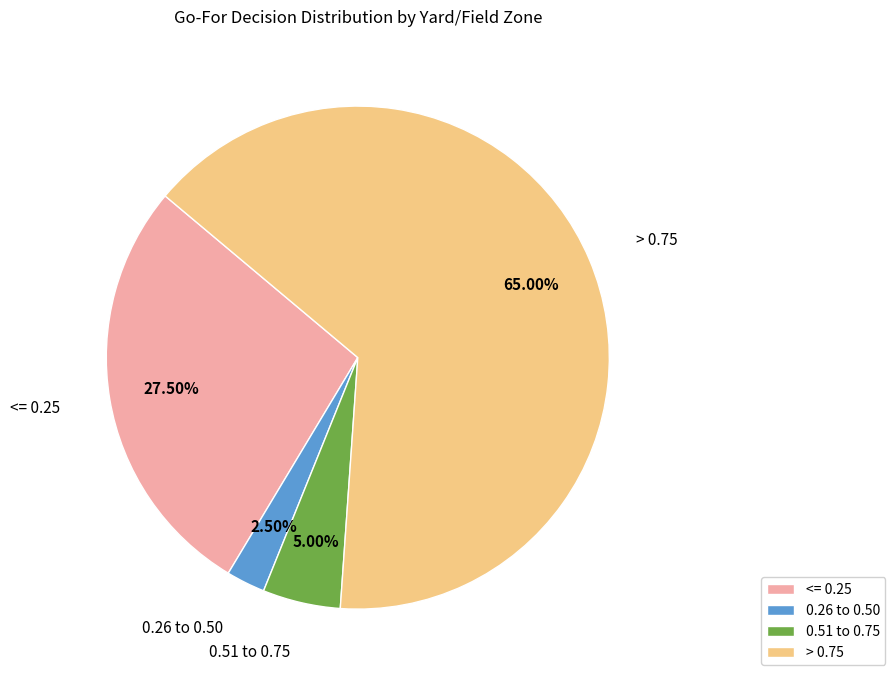

Rank the categories by value from lowest to highest.

0.26 to 0.50, 0.51 to 0.75, <= 0.25, > 0.75